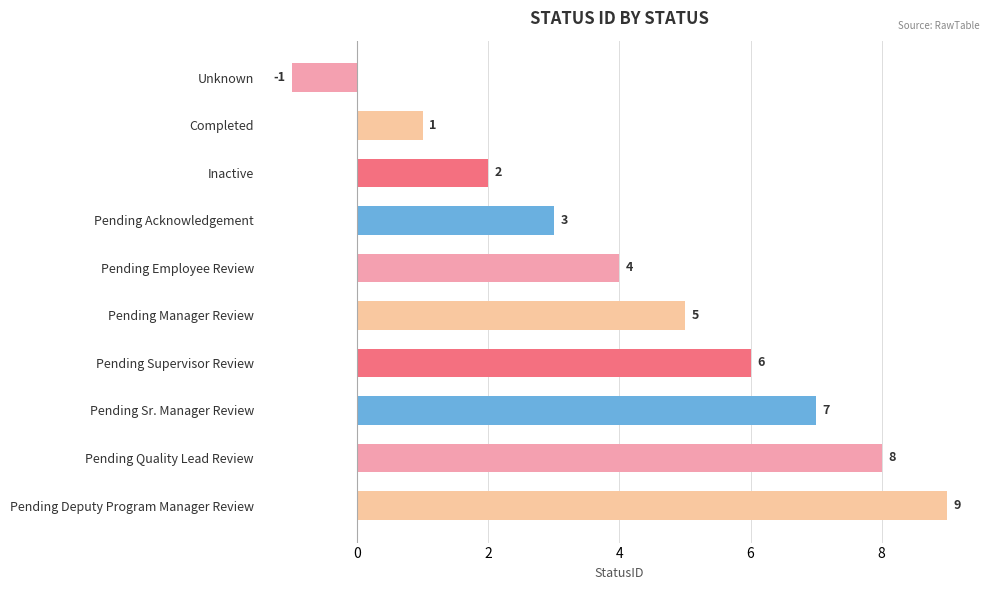

What is the difference between the maximum and minimum values?

10